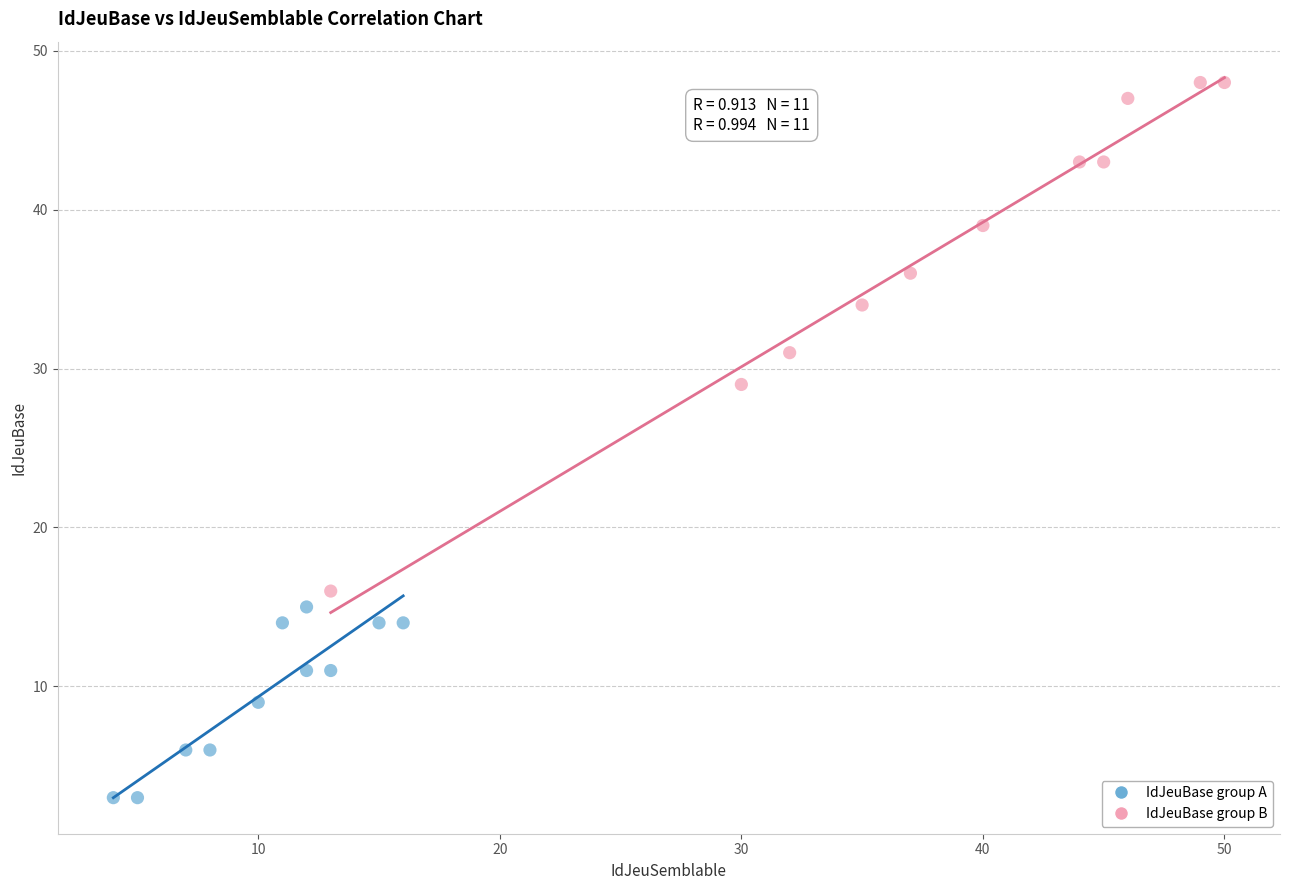

Which series reaches the maximum Y coordinate?

IdJeuBase group B